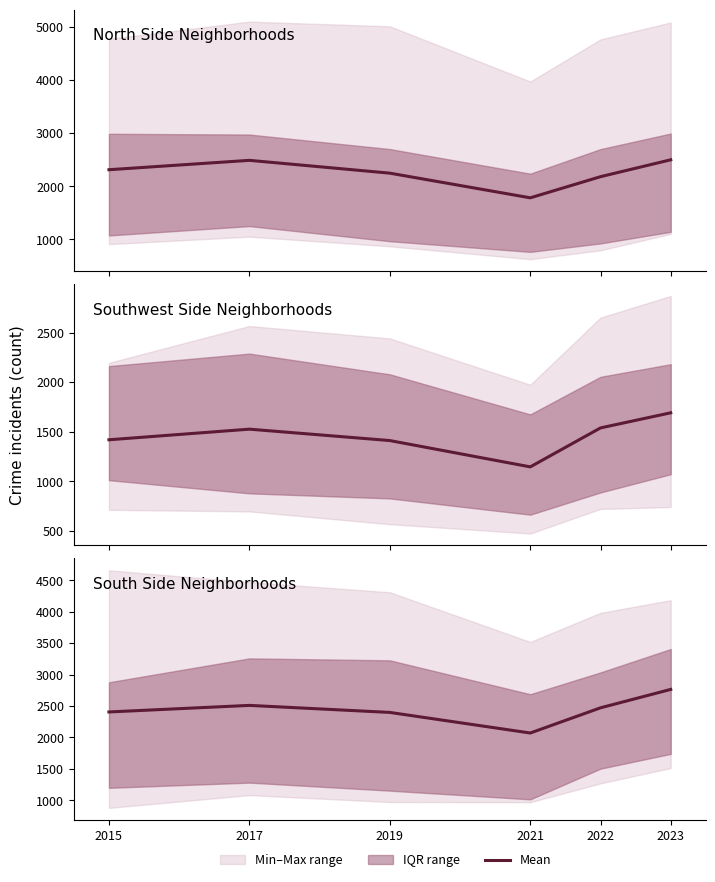

At which label is the value closest to 2416?

2015